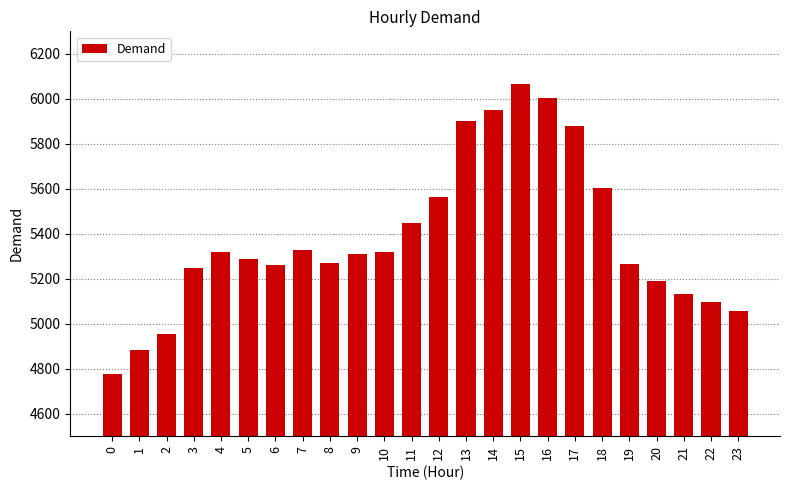

True or false: the data shows 5327 at 7.

True